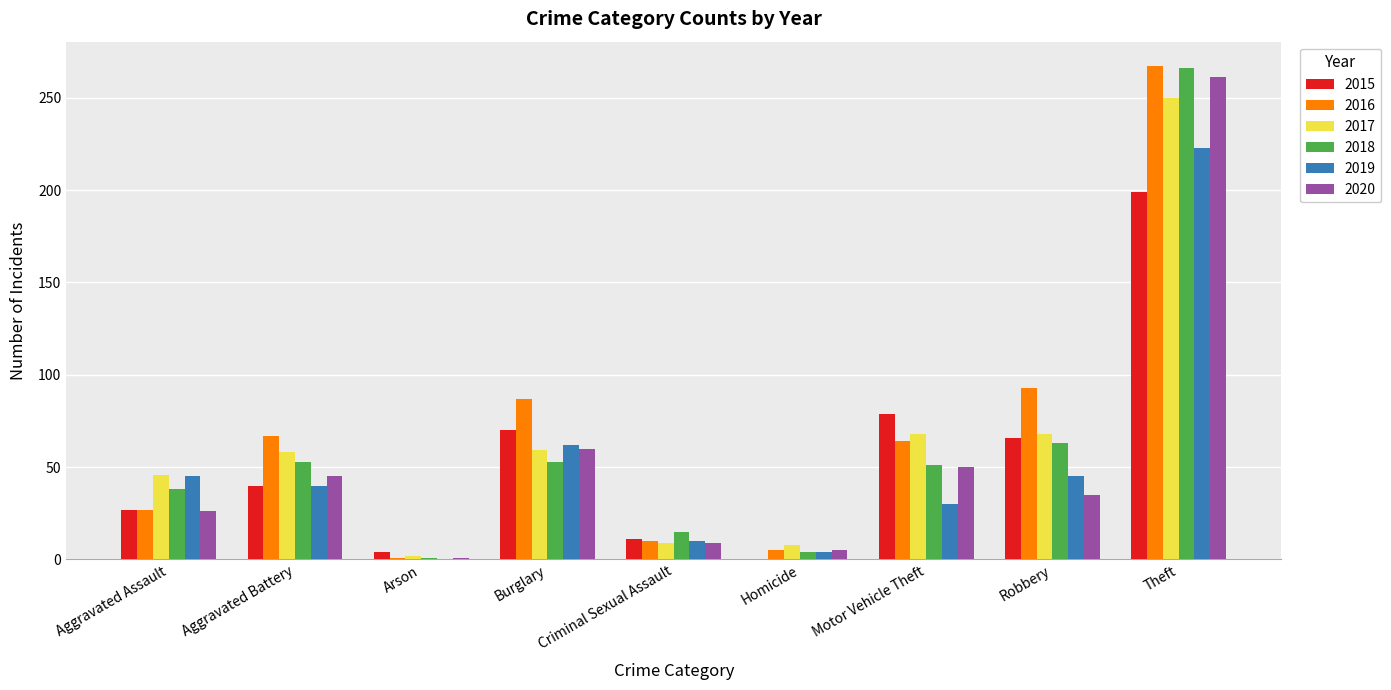

What is the total value across all series at Homicide?

26